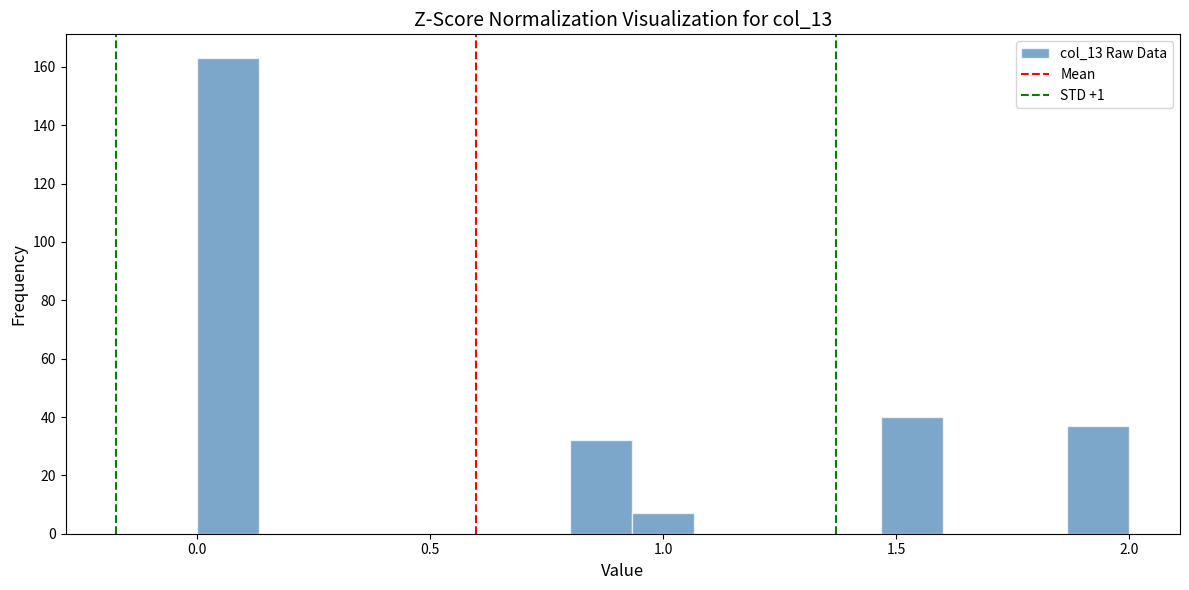

Read against the x-axis, roughly where is the centre of the tallest bar?

0.05